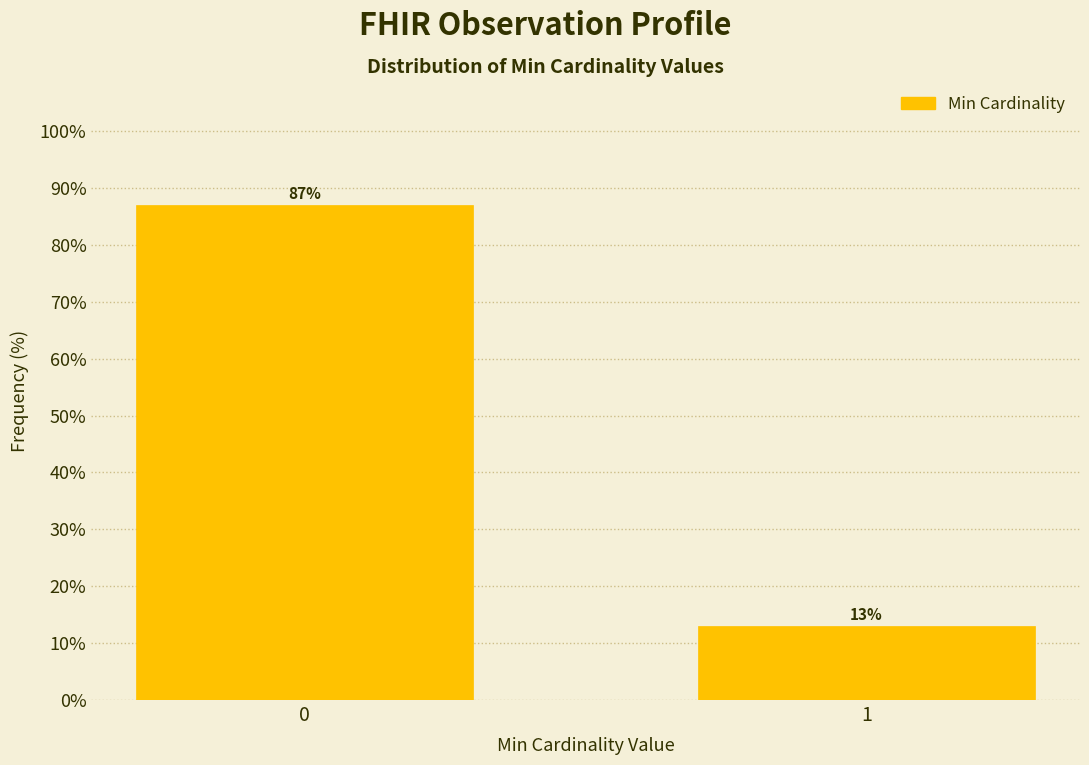

Reading left to right, extract all data points from this chart.

87.0	13.0